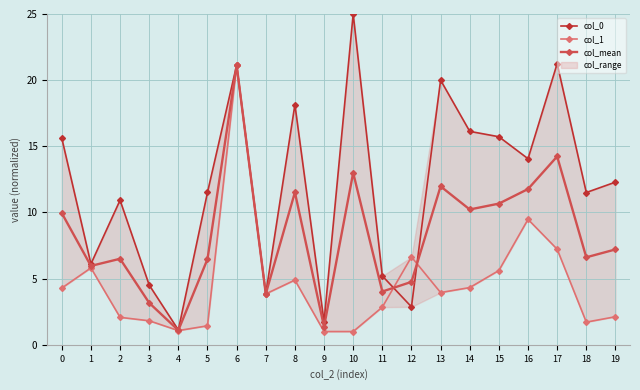

At which label is col_1 closest to 11?

16